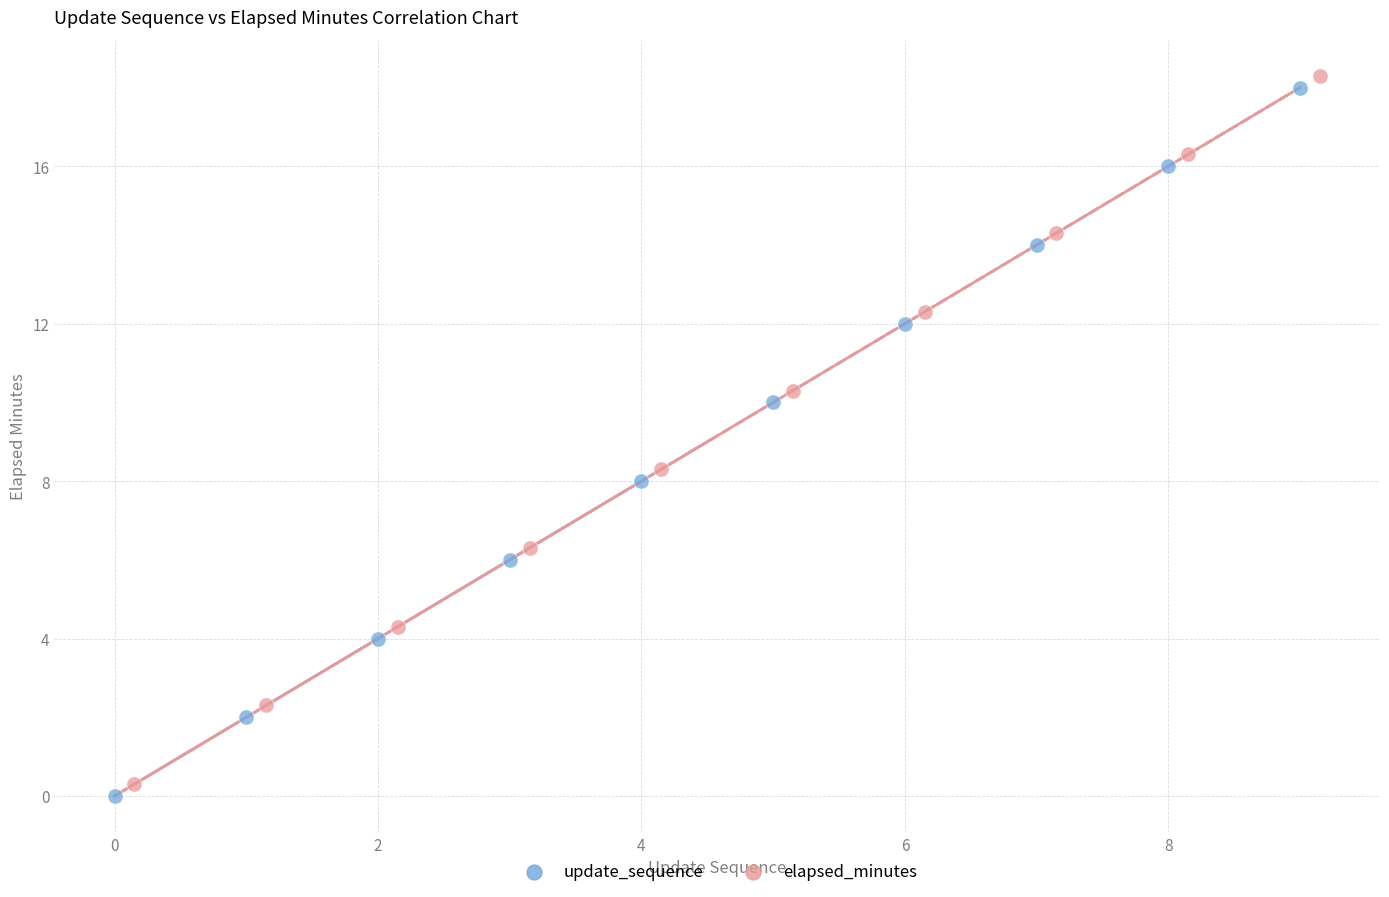

Which series reaches the maximum Y coordinate?

elapsed_minutes